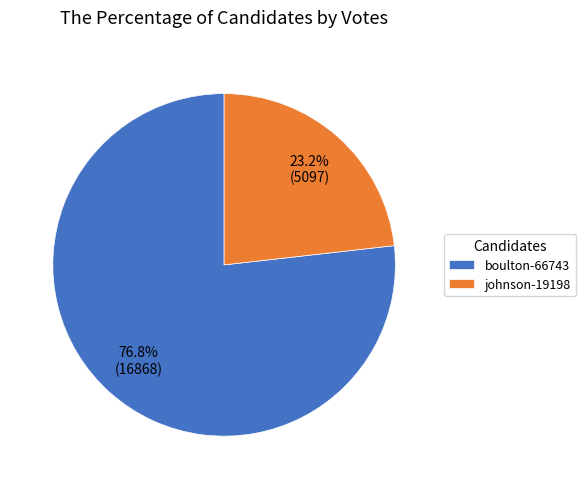

Which slice is the largest?

boulton-66743